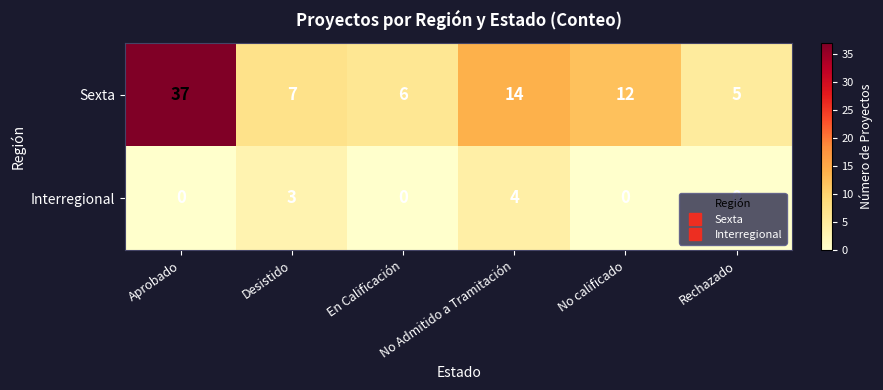

Which series has the widest spread of values?

Sexta